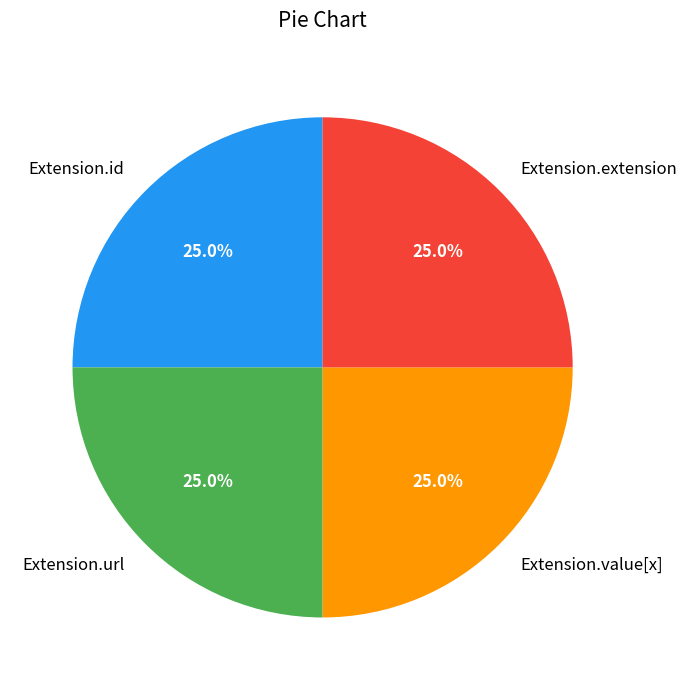

What is the ratio of the value at Extension.id to the value at Extension.value[x]?

1.0